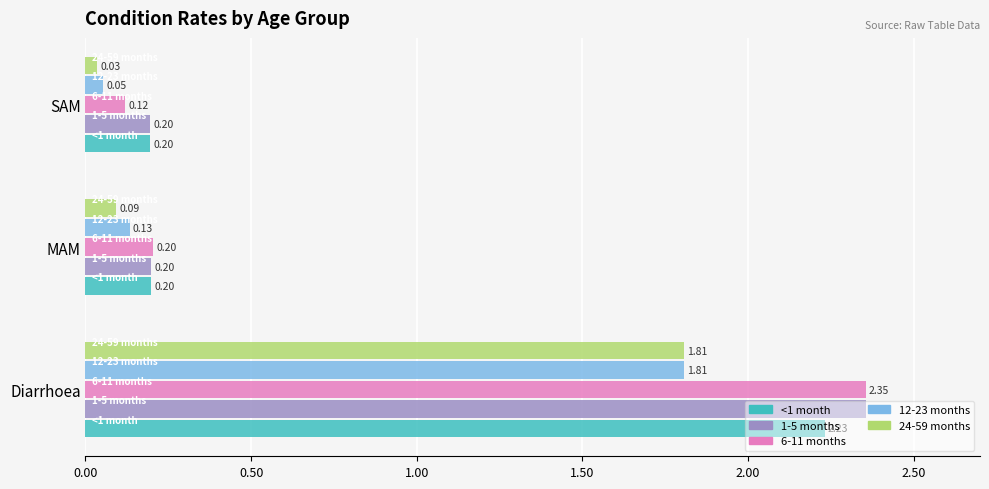

Which label corresponds to the largest value in the chart?

Diarrhoea